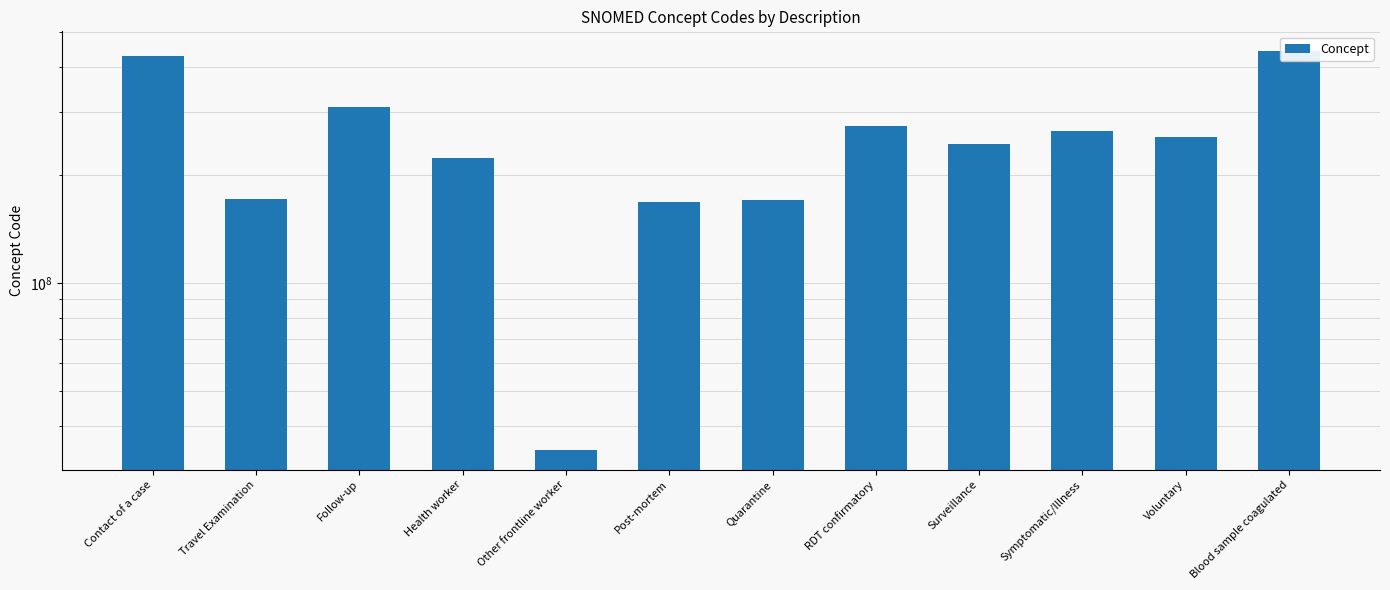

Where does the data first go above 255375007?

Contact of a case